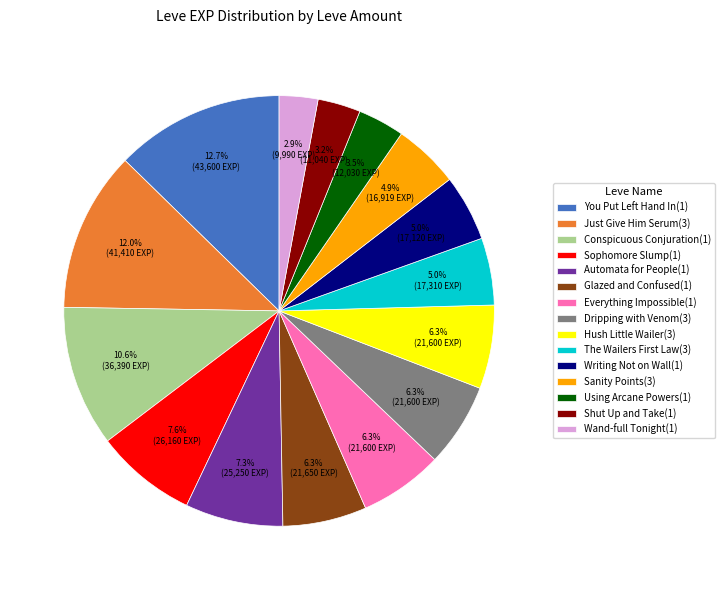

What is the largest slice in the pie chart?

You Put Left Hand In(1)